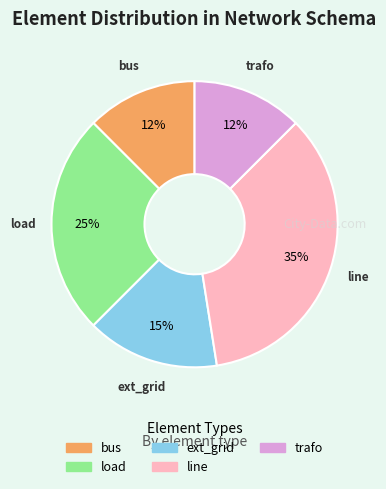

Which slice is the largest?

line